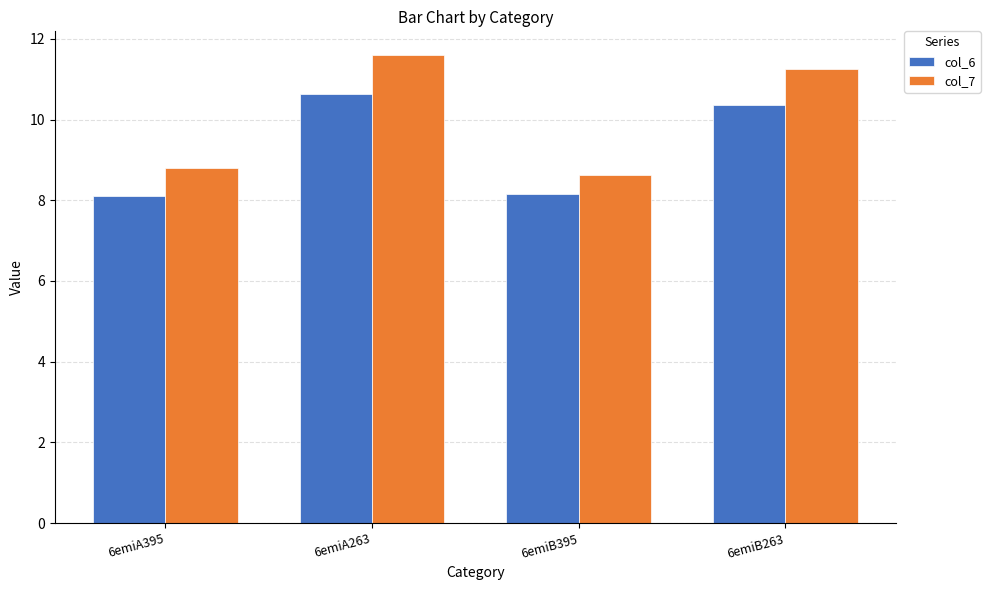

What is the smallest value displayed?

8.1